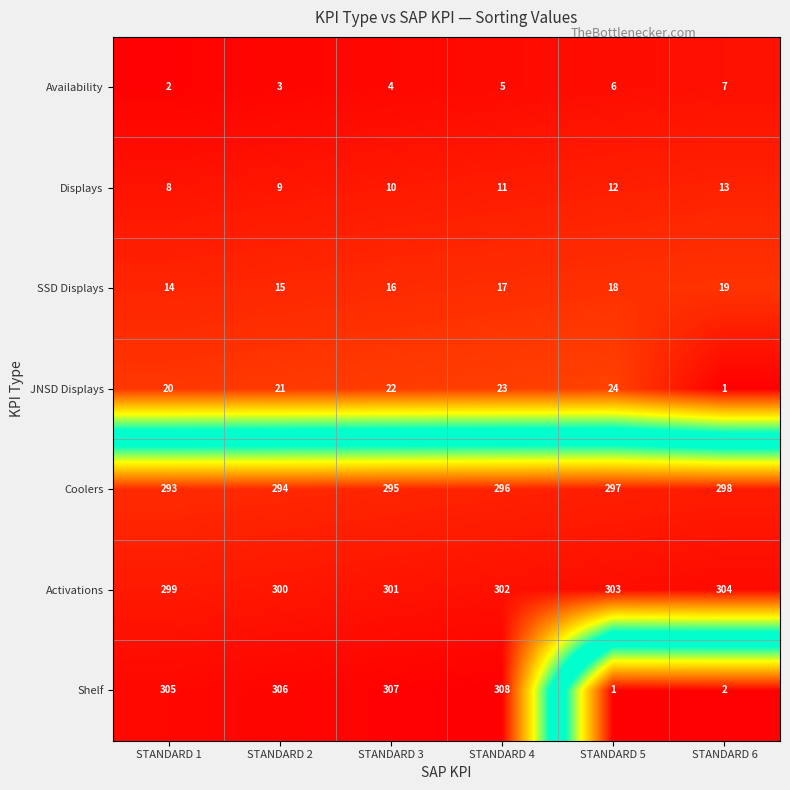

True or false: JNSD Displays has a value of 21 at STANDARD 2.

True